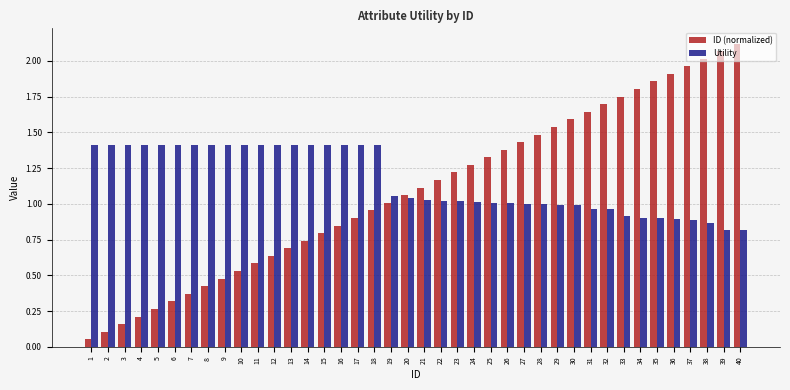

List the series in order of their peak value, highest first.

ID (normalized), Utility